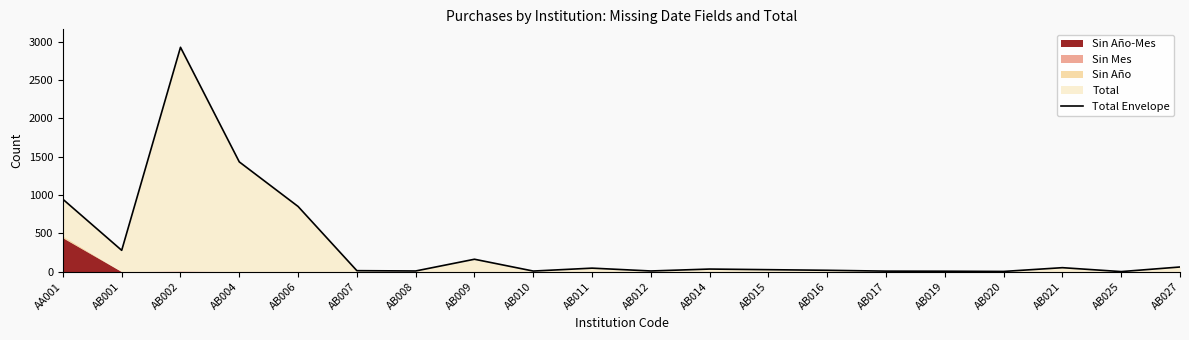

At which category does the chart reach its peak across all series?

AB002